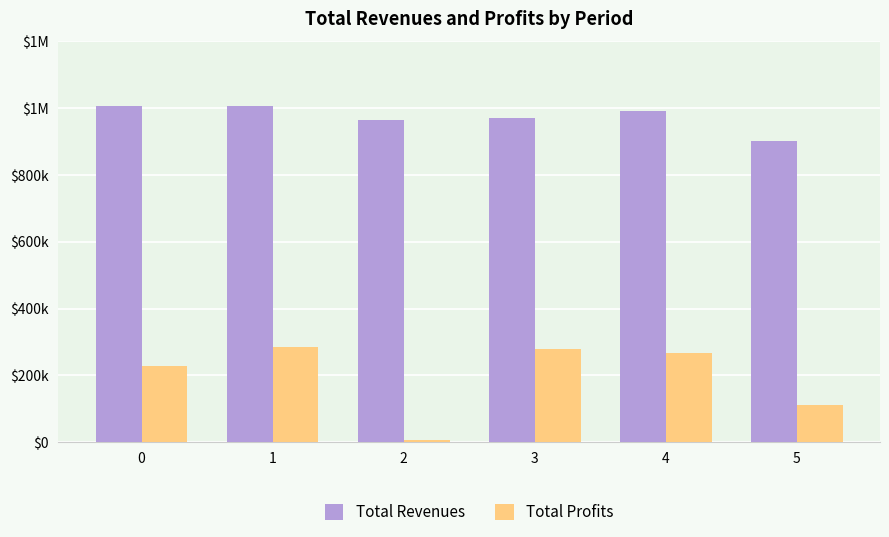

Are the bars grouped side by side (vs. stacked)?

Yes